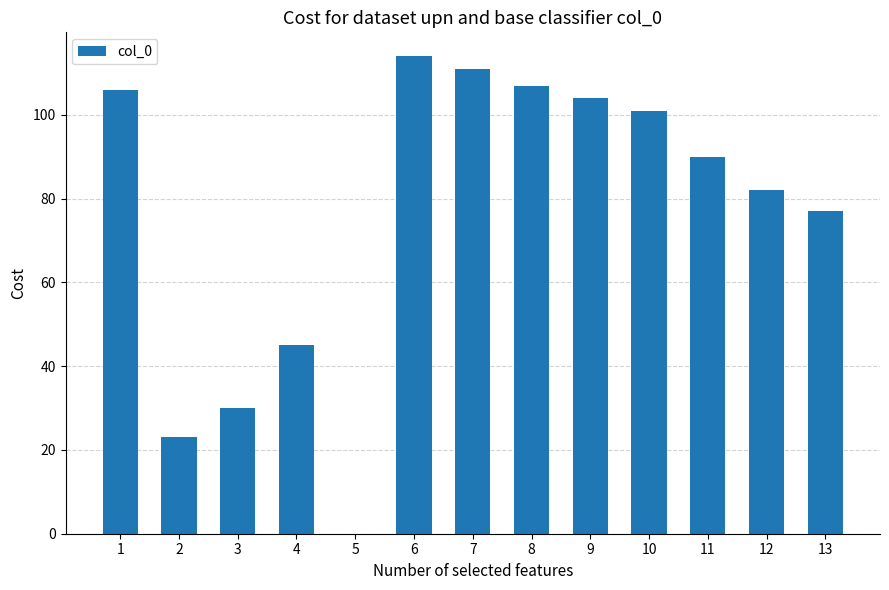

How many series are shown in this chart?

1